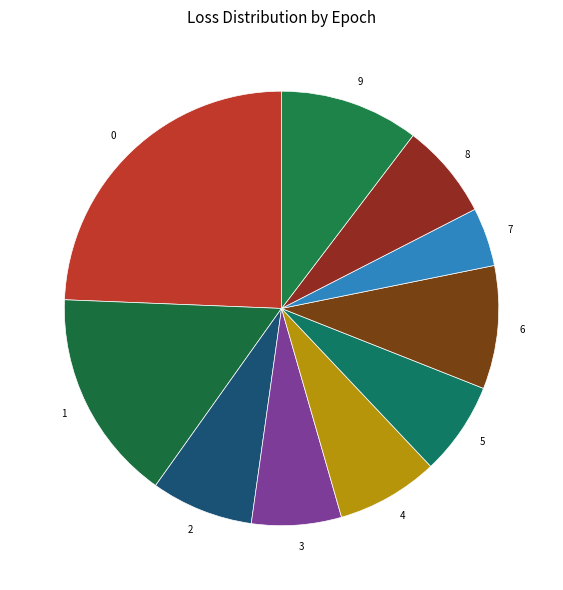

What is the smallest slice in the pie chart?

7